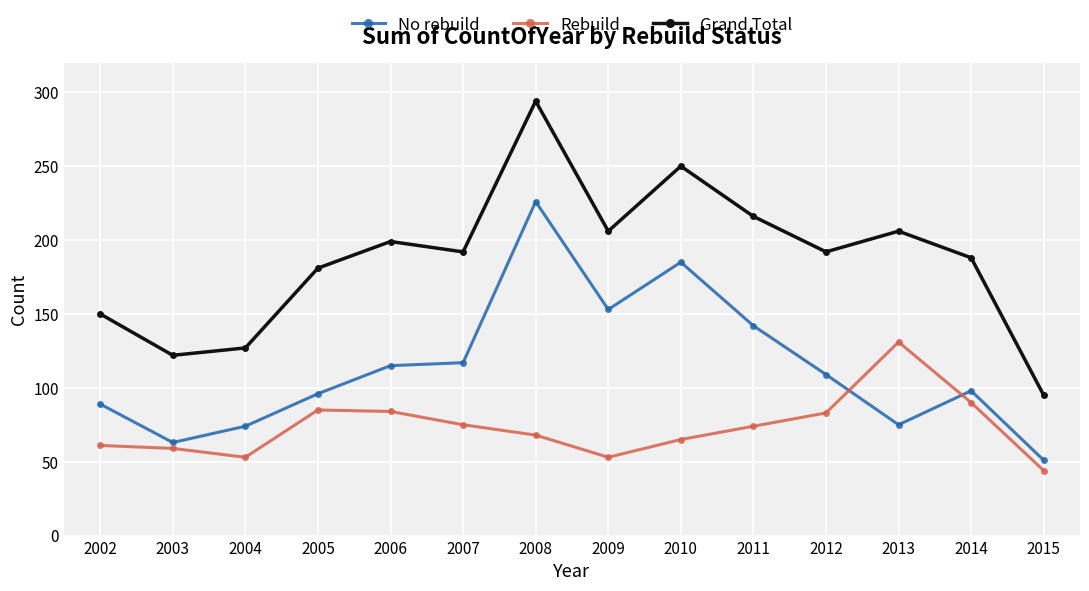

How many data points does each series have?

14